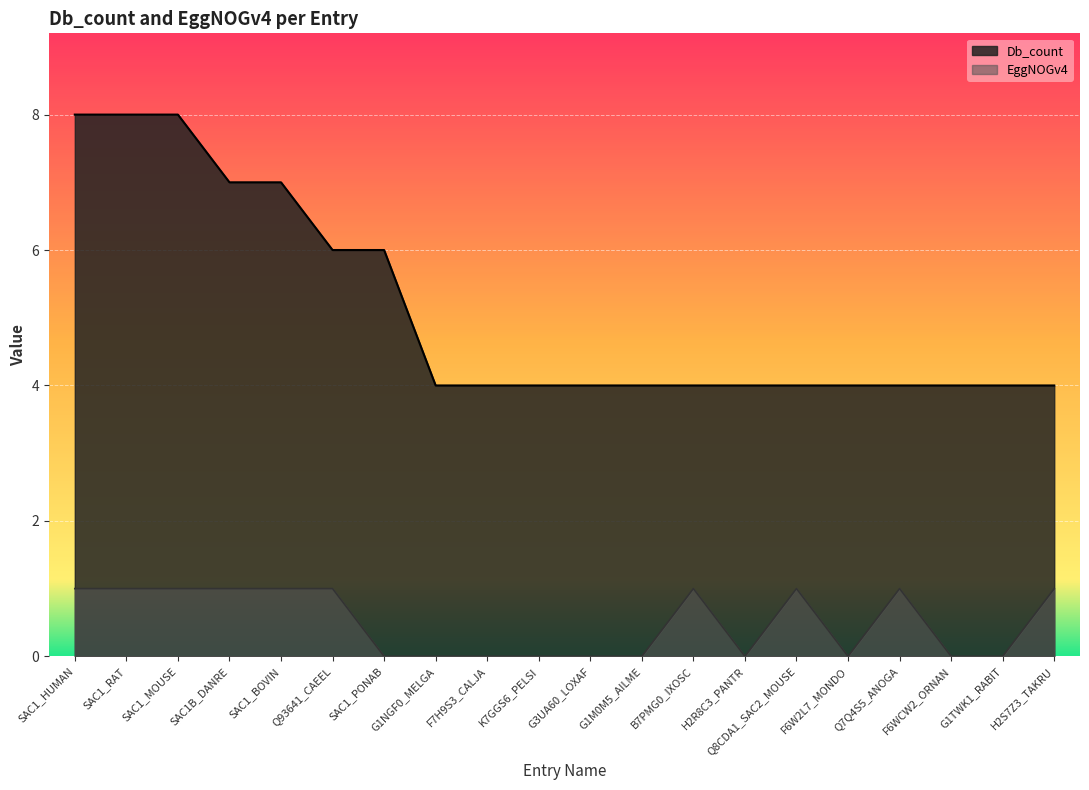

What is the difference between the maximum and minimum values in the EggNOGv4 series?

1